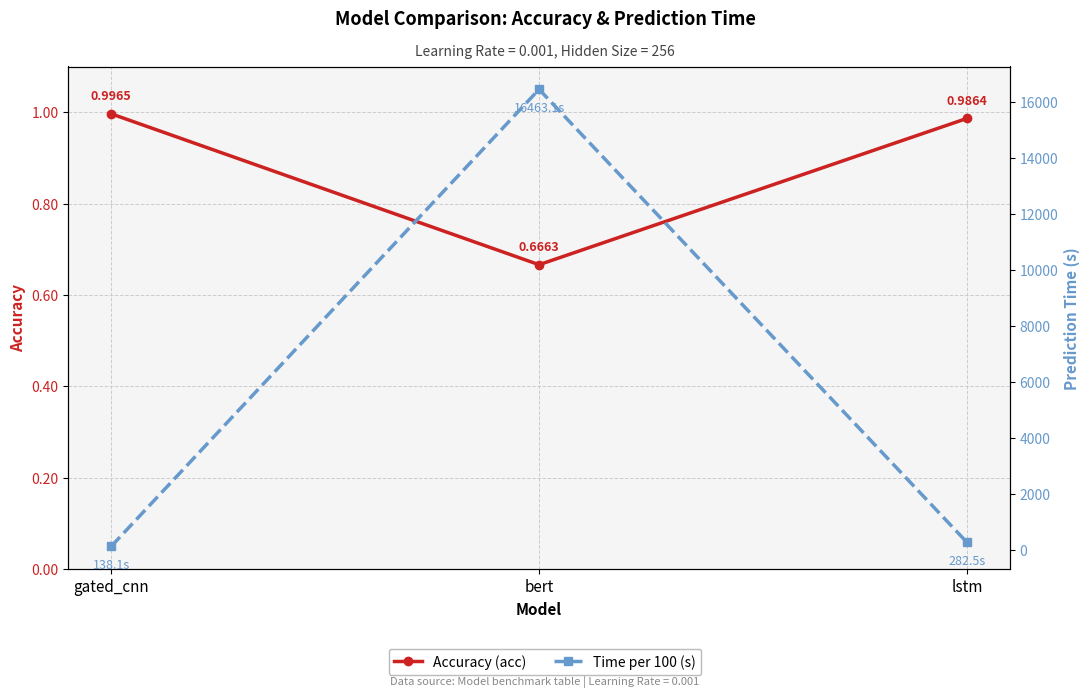

Reading left to right, extract all data points from this chart.

Accuracy (acc): 1.0	0.7	1.0
Time per 100 (s): 138.1	16463.1	282.5